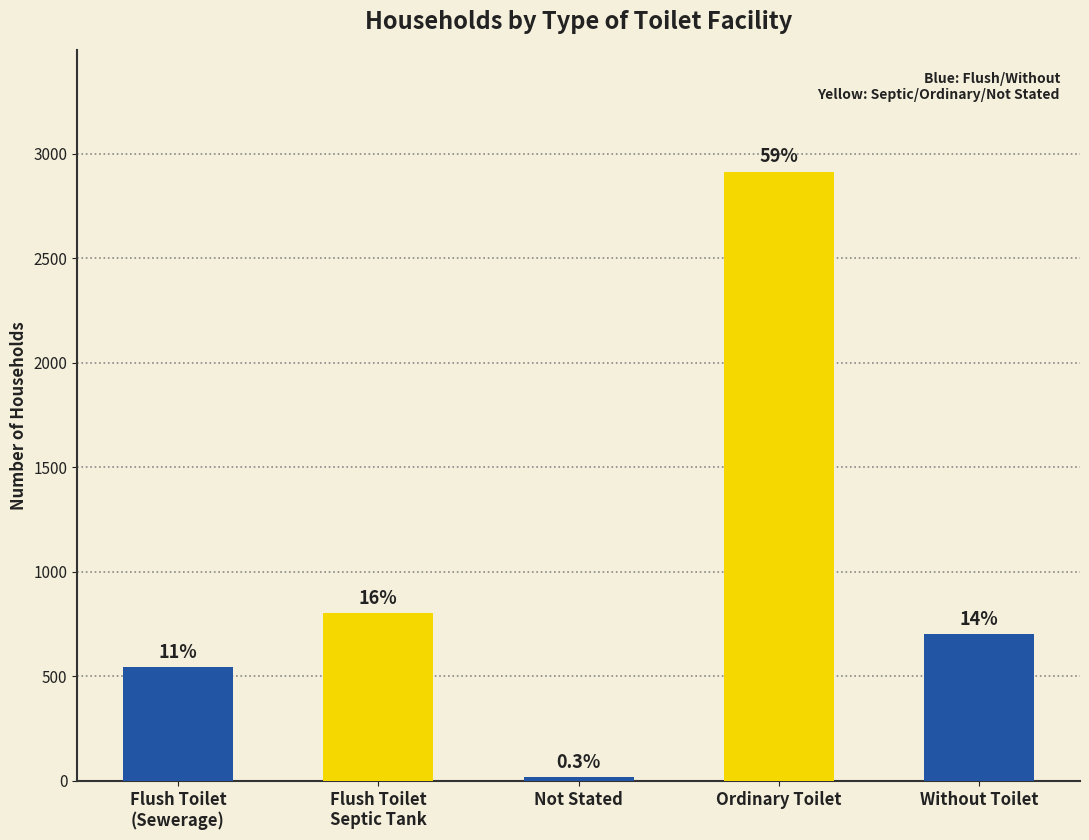

Rank the categories by value from highest to lowest.

Ordinary Toilet, Flush Toilet
Septic Tank, Without Toilet, Flush Toilet
(Sewerage), Not Stated